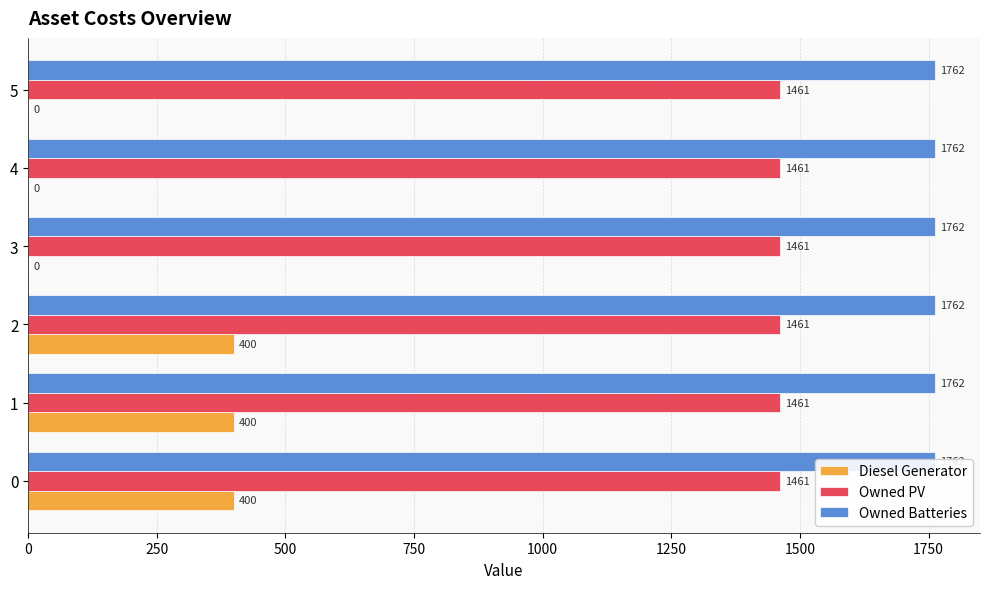

How many data points in Diesel Generator are less than 400?

3